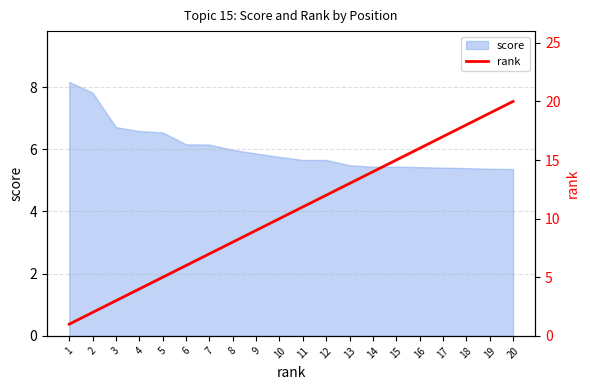

What is the value of the 4th point from the left?

4